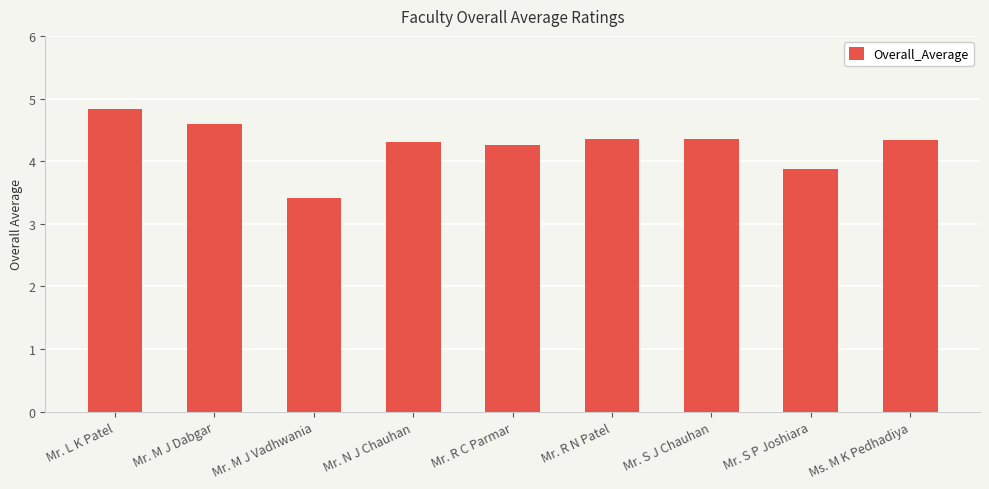

The value at Mr. S J Chauhan is 4.4. True or false?

True